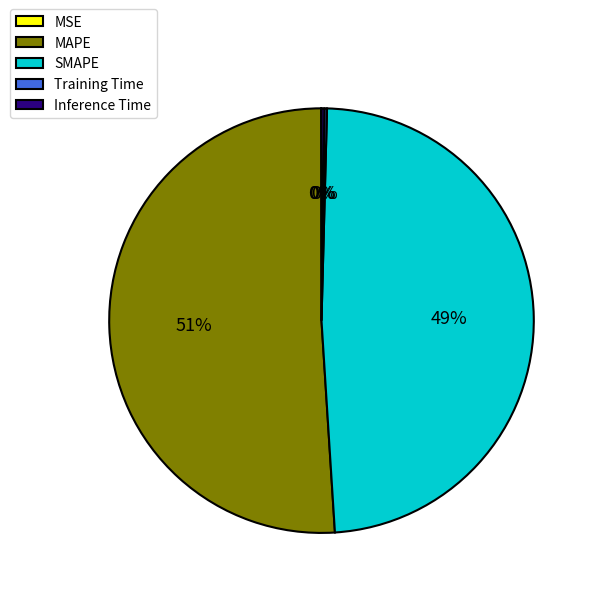

To the nearest percent, what is the average slice percentage?

20%